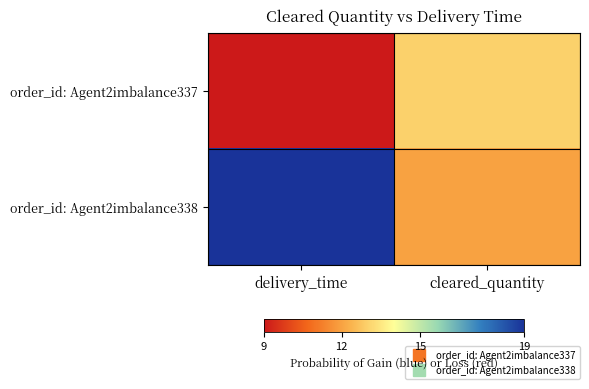

Between cleared_quantity and delivery_time, which is larger?

cleared_quantity